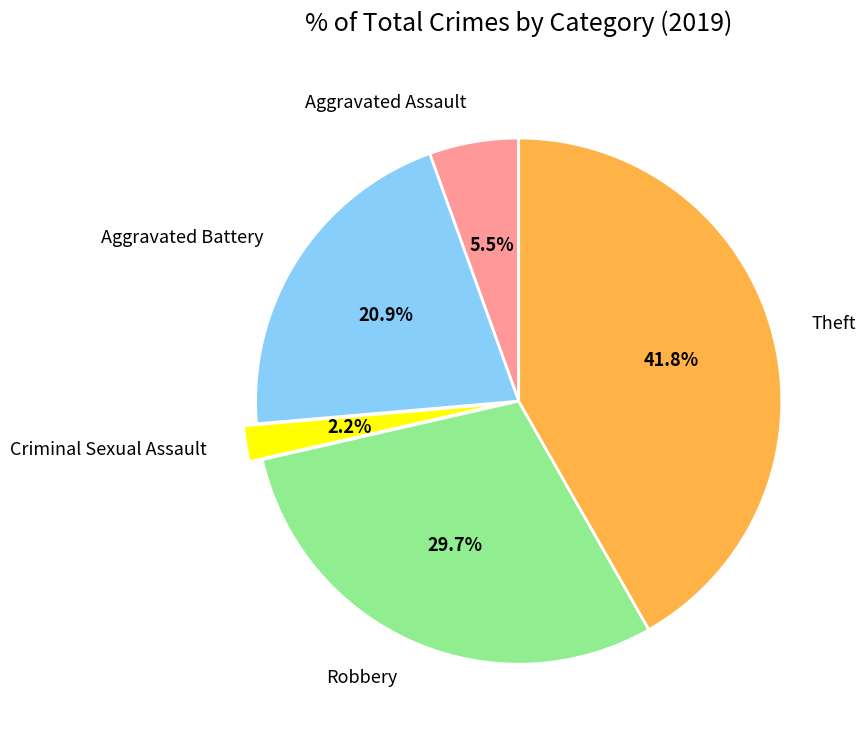

Which slice is the largest?

Theft